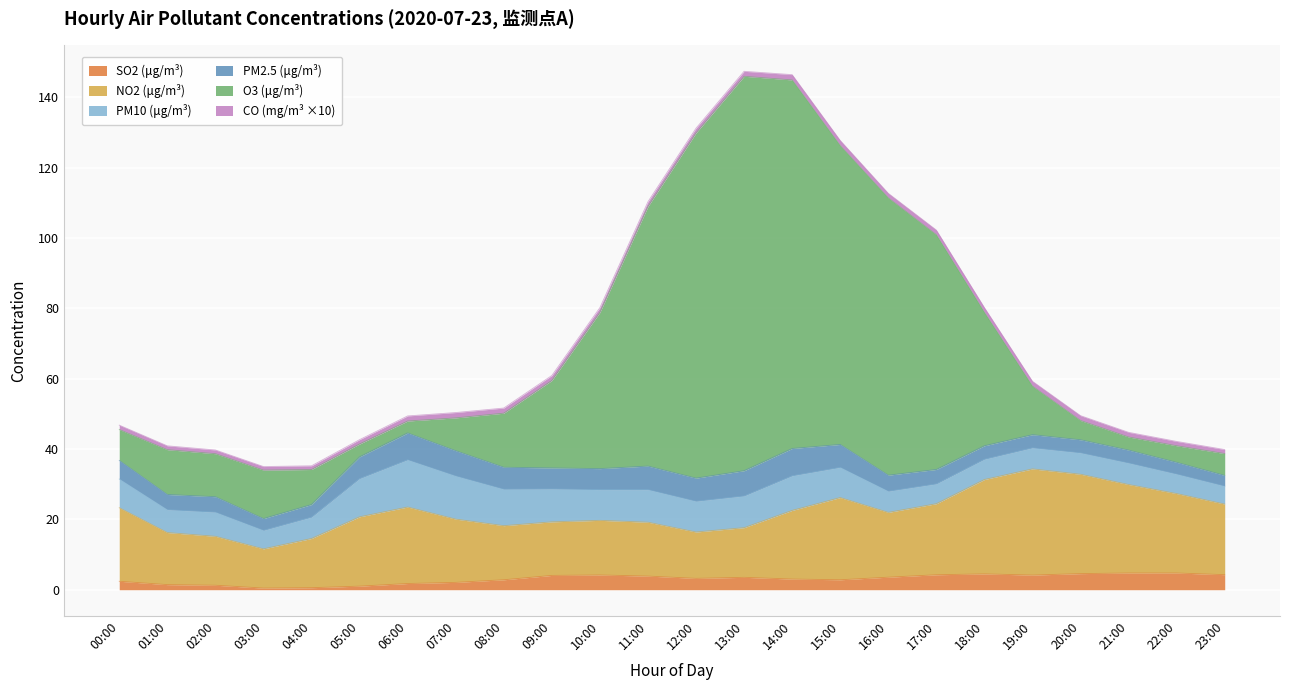

The value of SO2 (μg/m³) at 02:00 is 1.3. True or false?

True